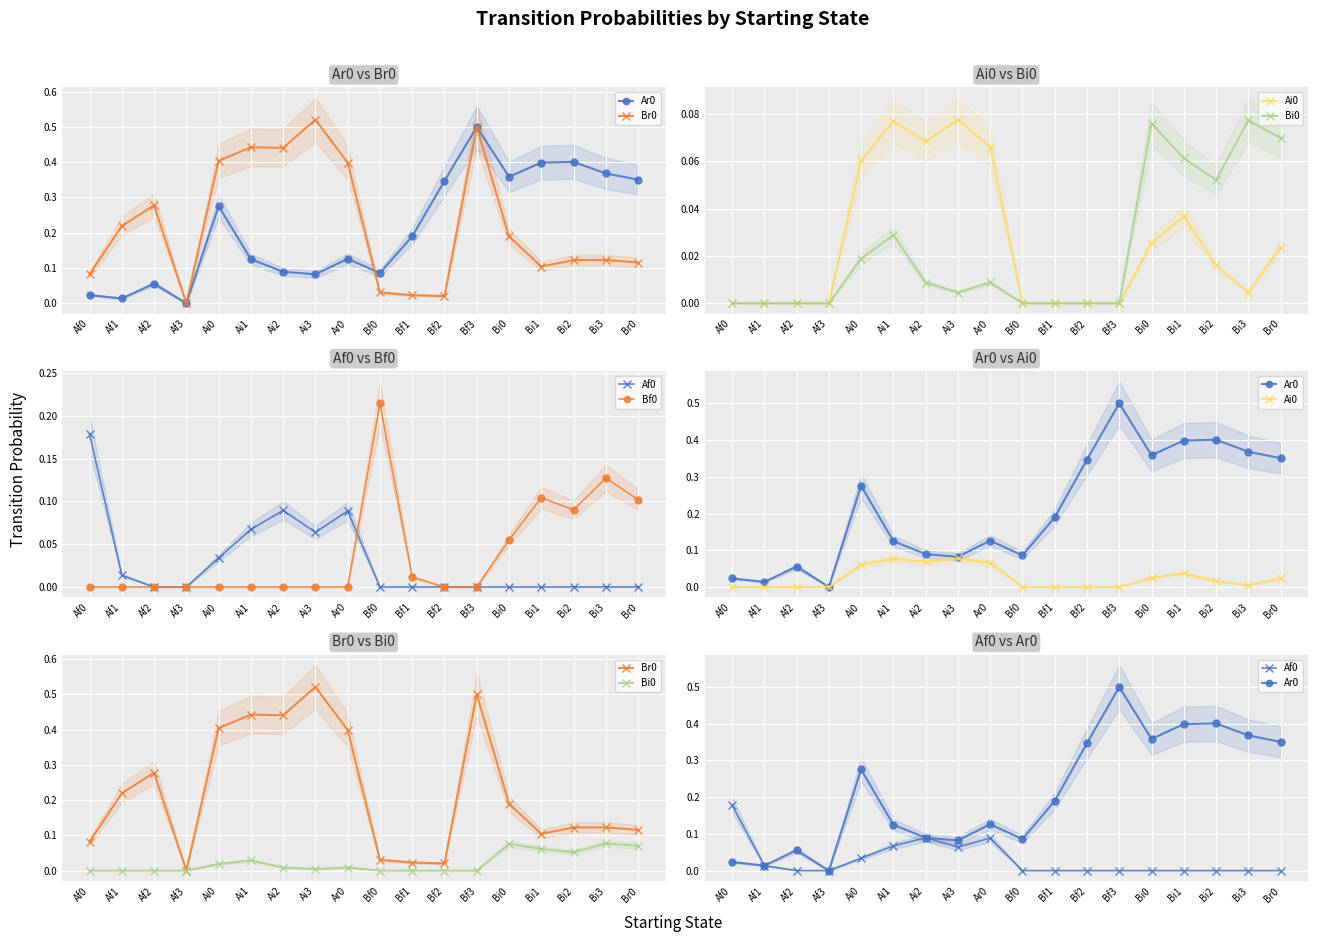

Reading right to left, transcribe all the data shown in this chart.

Ar0: 0.4	0.4	0.4	0.4	0.4	0.5	0.3	0.2	0.1	0.1	0.1	0.1	0.1	0.3	0.0	0.1	0.0	0.0
Br0: 0.1	0.1	0.1	0.1	0.2	0.5	0.0	0.0	0.0	0.4	0.5	0.4	0.4	0.4	0.0	0.3	0.2	0.1
Ai0: 0.0	0.0	0.0	0.0	0.0	0.0	0.0	0.0	0.0	0.1	0.1	0.1	0.1	0.1	0.0	0.0	0.0	0.0
Bi0: 0.1	0.1	0.1	0.1	0.1	0.0	0.0	0.0	0.0	0.0	0.0	0.0	0.0	0.0	0.0	0.0	0.0	0.0
Af0: 0.0	0.0	0.0	0.0	0.0	0.0	0.0	0.0	0.0	0.1	0.1	0.1	0.1	0.0	0.0	0.0	0.0	0.2
Bf0: 0.1	0.1	0.1	0.1	0.1	0.0	0.0	0.0	0.2	0.0	0.0	0.0	0.0	0.0	0.0	0.0	0.0	0.0